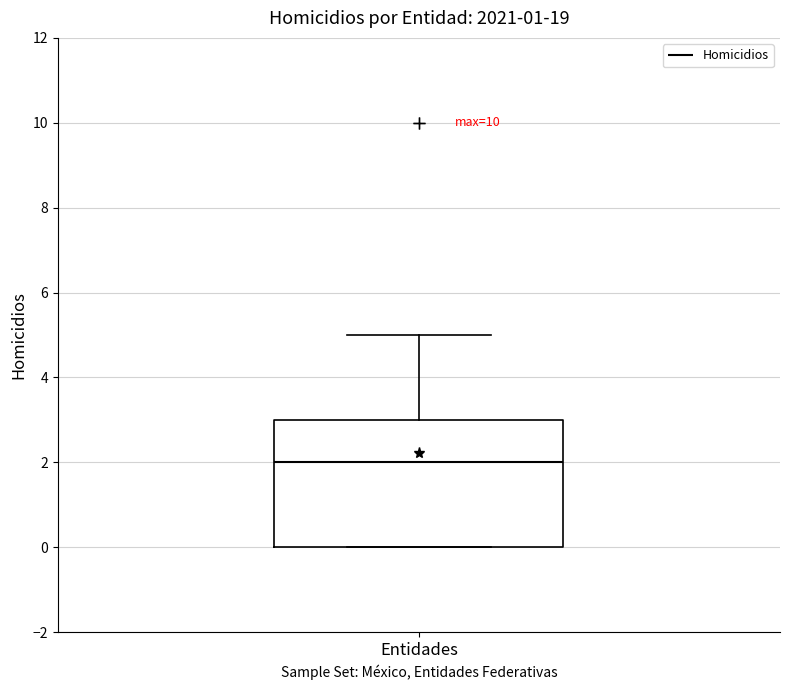

Read this box plot against the y-axis: the position of the median line, the range covered by the box, and the ends of both whiskers. The values are not printed on the chart, so give them approximately, as read against the axis.

median 2, box 0 to 3, whiskers 0 to 5